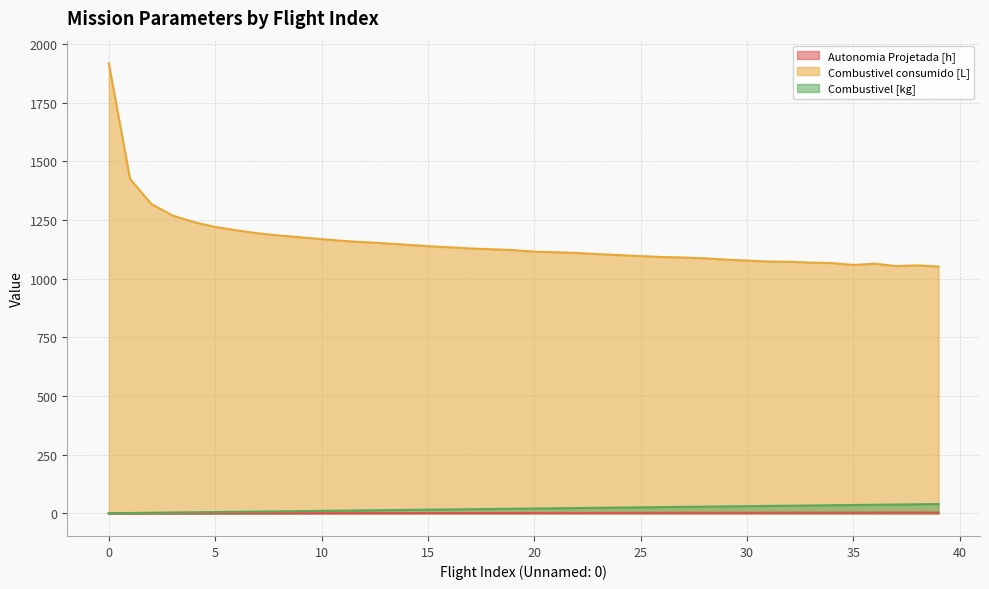

Reading right to left, what are all the values shown in this chart?

Autonomia Projetada [h]: 39=3.8	38=3.7	37=3.6	36=3.6	35=3.5	34=3.4	33=3.4	32=3.3	31=3.2	30=3.1	29=3.1	28=3.0	27=2.9	26=2.8	25=2.7	24=2.7	23=2.6	22=2.5	21=2.4	20=2.3	19=2.2	18=2.1	17=2.0	16=1.9	15=1.8	14=1.7	13=1.6	12=1.5	11=1.4	10=1.3	9=1.2	8=1.1	7=1.0	6=0.9	5=0.8	4=0.6	3=0.5	2=0.4	1=0.3	0=0.1
Combustivel consumido [L]: 39=1051.5	38=1056.4	37=1053.5	36=1063.5	35=1058.3	34=1066.2	33=1068.3	32=1071.8	31=1072.7	30=1077.0	29=1081.0	28=1086.6	27=1090.2	26=1092.0	25=1095.8	24=1100.3	23=1104.5	22=1109.4	21=1112.5	20=1114.9	19=1121.6	18=1125.2	17=1128.5	16=1133.6	15=1138.3	14=1144.4	13=1150.4	12=1155.3	11=1160.9	10=1168.4	9=1176.1	8=1183.8	7=1193.1	6=1205.9	5=1220.0	4=1240.7	3=1268.8	2=1317.8	1=1424.6	0=1917.6
Combustivel [kg]: 39=40.0	38=39.0	37=38.0	36=37.0	35=36.0	34=35.0	33=34.0	32=33.0	31=32.0	30=31.0	29=30.0	28=29.0	27=28.0	26=27.0	25=26.0	24=25.0	23=24.0	22=23.0	21=22.0	20=21.0	19=20.0	18=19.0	17=18.0	16=17.0	15=16.0	14=15.0	13=14.0	12=13.0	11=12.0	10=11.0	9=10.0	8=9.0	7=8.0	6=7.0	5=6.0	4=5.0	3=4.0	2=3.0	1=2.0	0=1.0